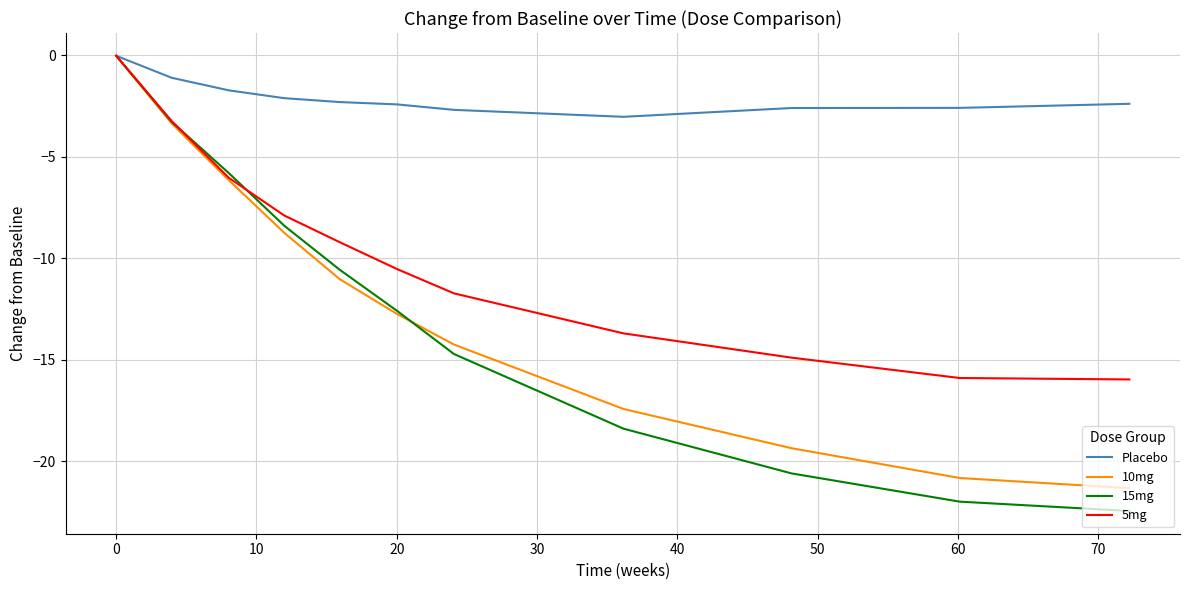

How many series are shown in this chart?

4